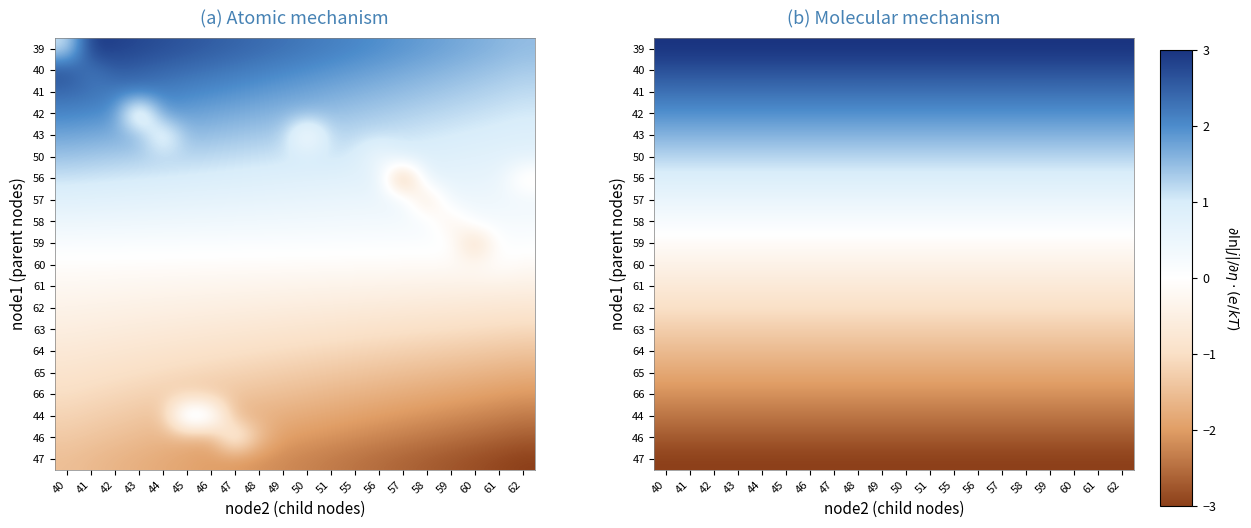

Which category has the lowest value in the 39 series?

40